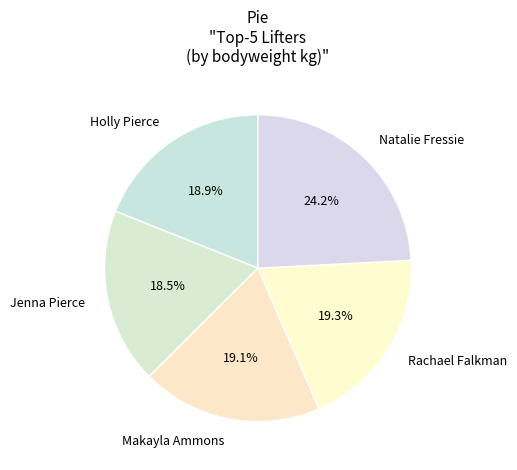

Which has a higher value, Natalie Fressie or Jenna Pierce?

Natalie Fressie